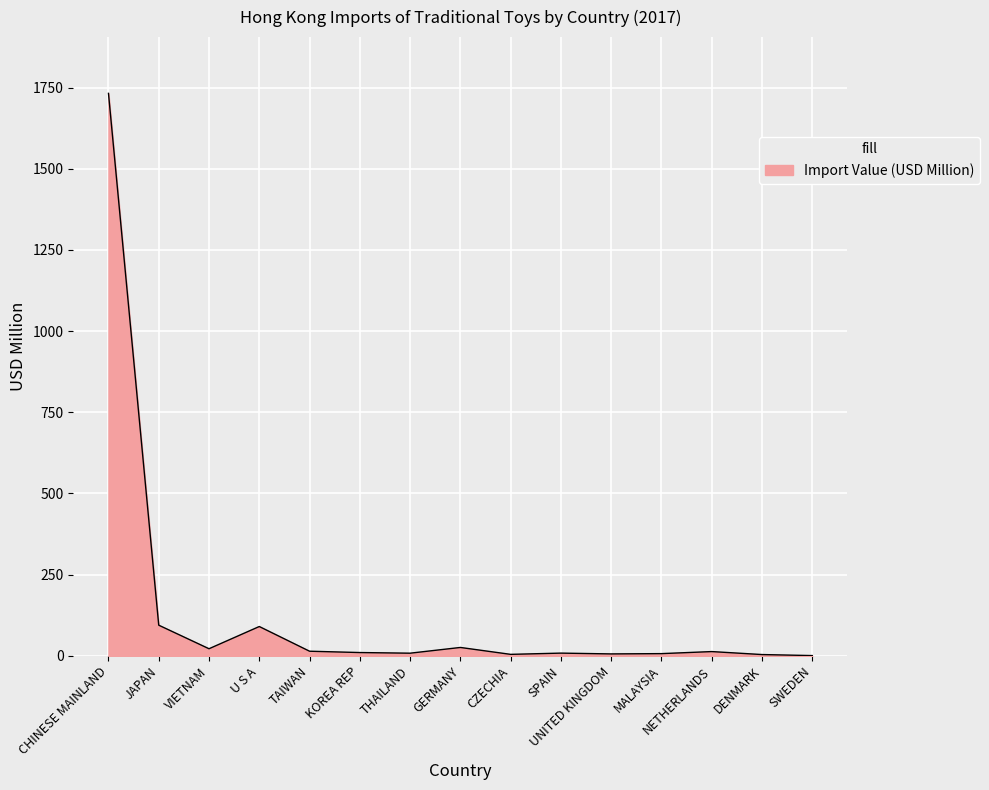

What is the greatest value displayed?

1732.5